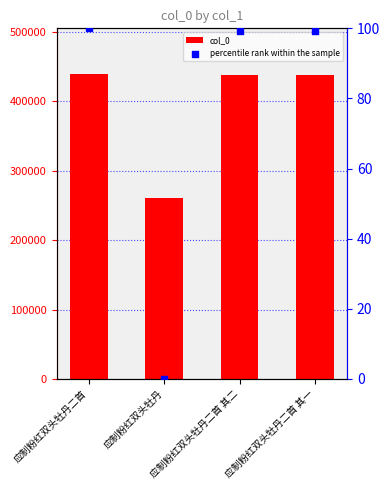

Which series has the largest Y range (max minus min)?

col_0